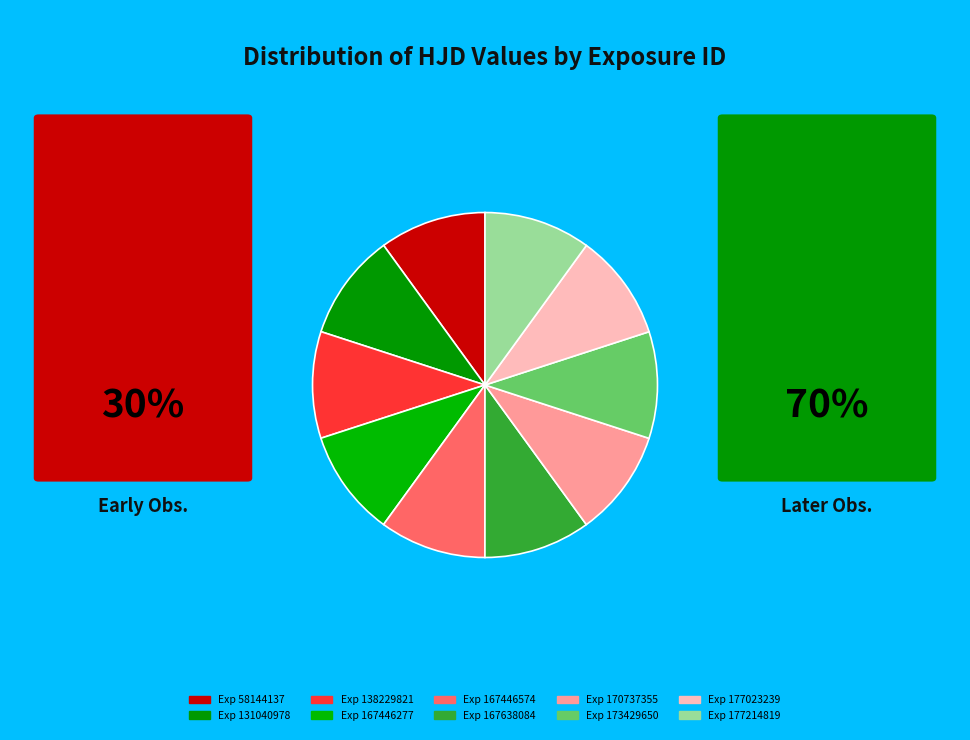

Which slice is the largest?

177214819